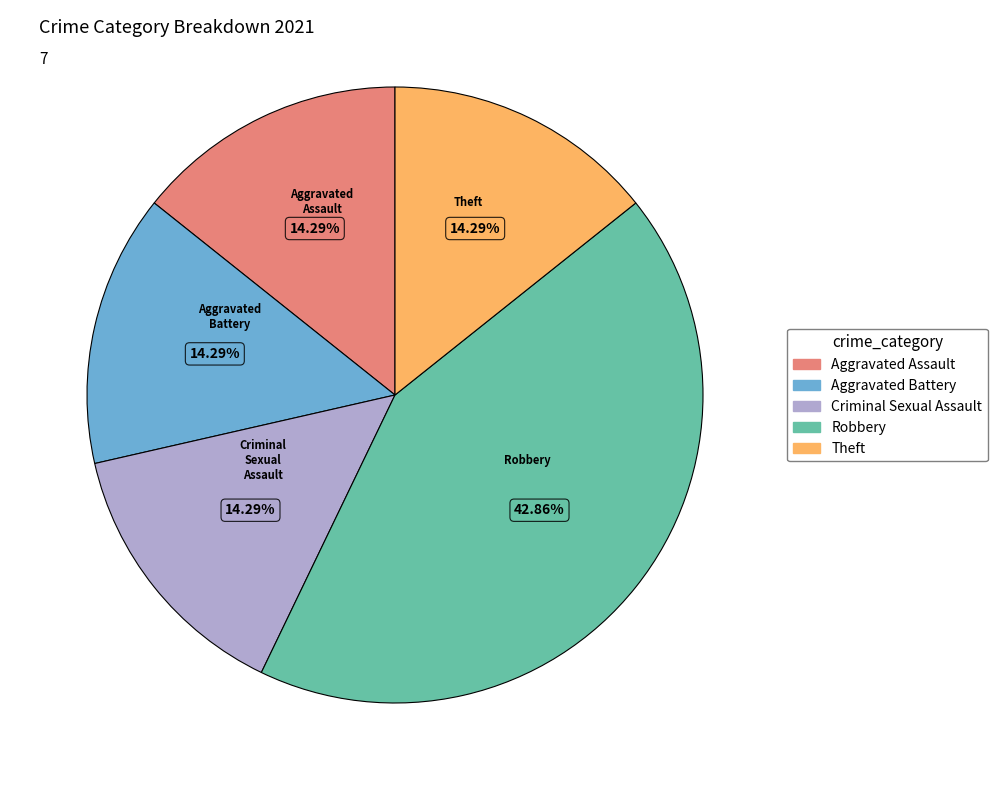

How many slices are in this pie chart?

5